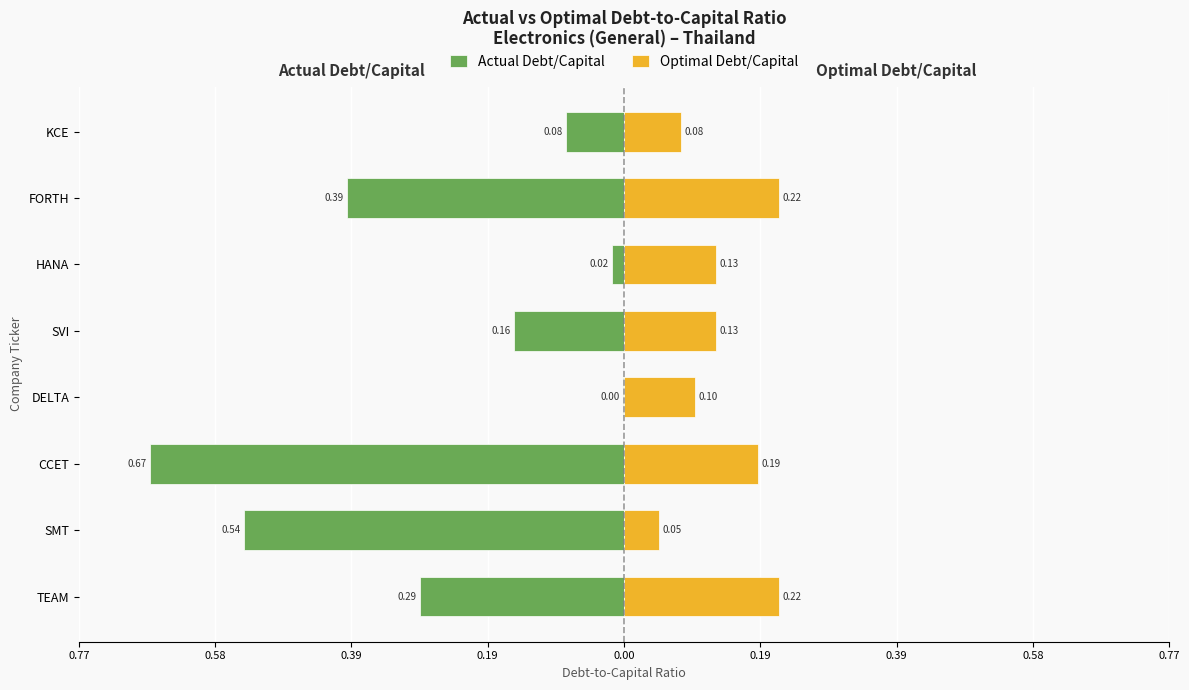

Which series changed the most between TEAM and SMT?

Actual Debt/Capital